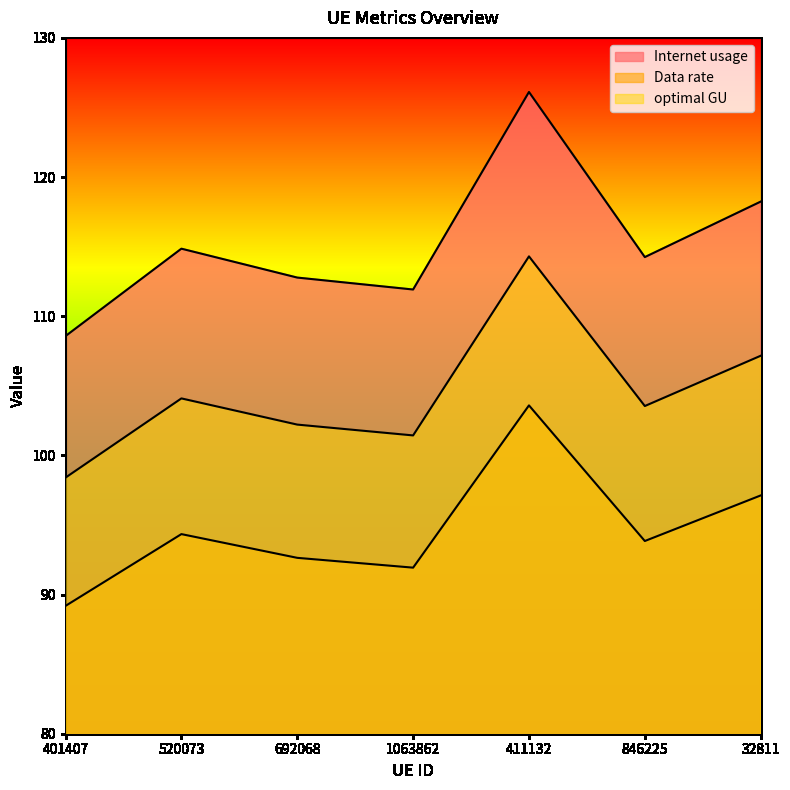

At which category does optimal GU reach its first local valley?

1063862